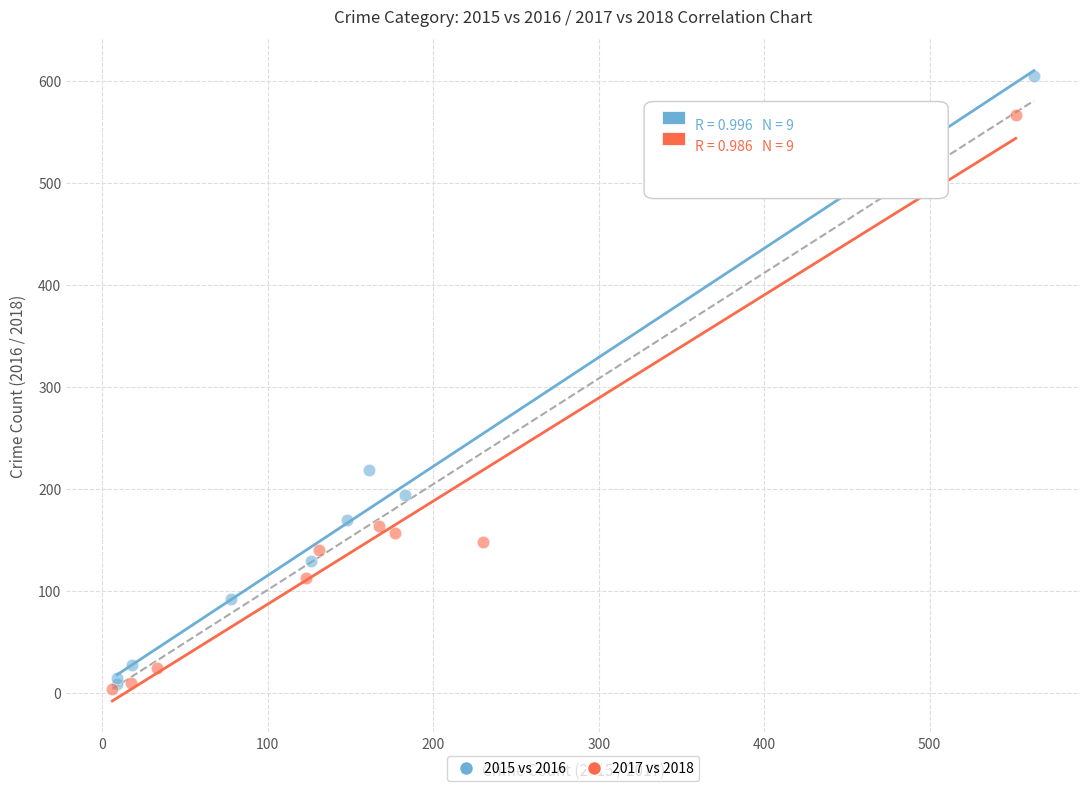

Which series has the largest Y range (max minus min)?

2015 vs 2016